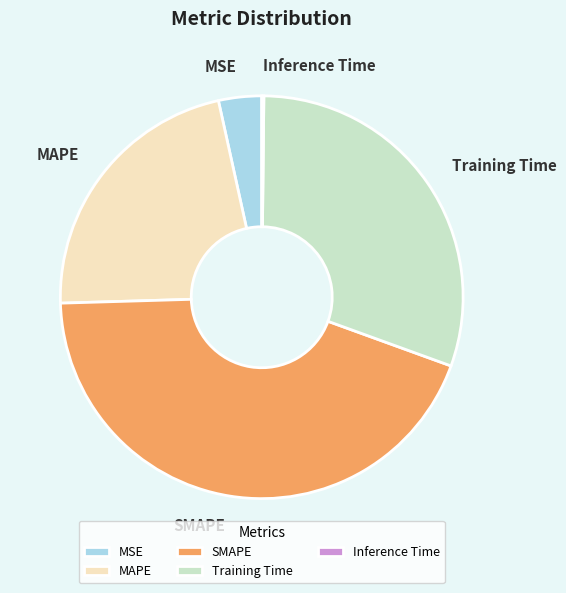

Is it true that SMAPE is 58% of the pie?

False